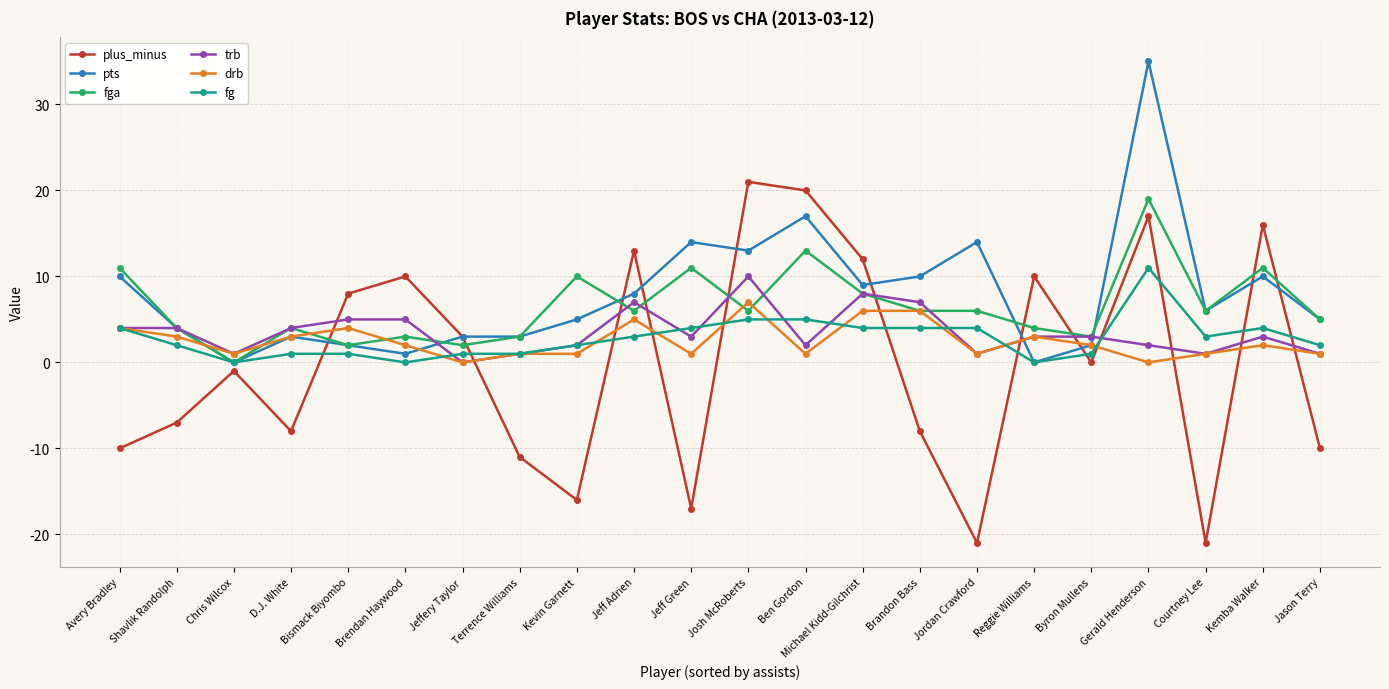

Which category has the highest value in the fg series?

Gerald Henderson